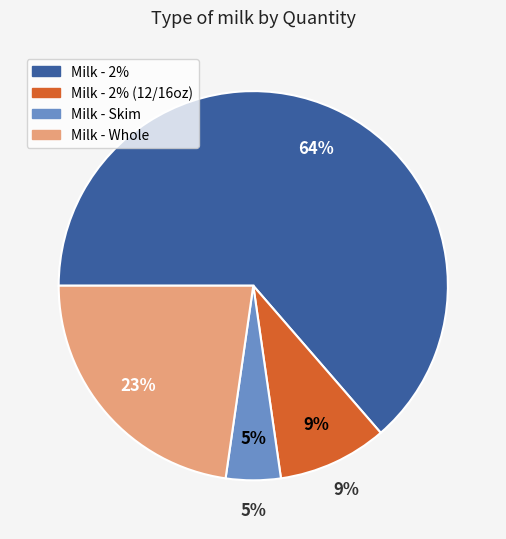

To the nearest percent, what is the difference between the twog and twop slice percentages?

55%